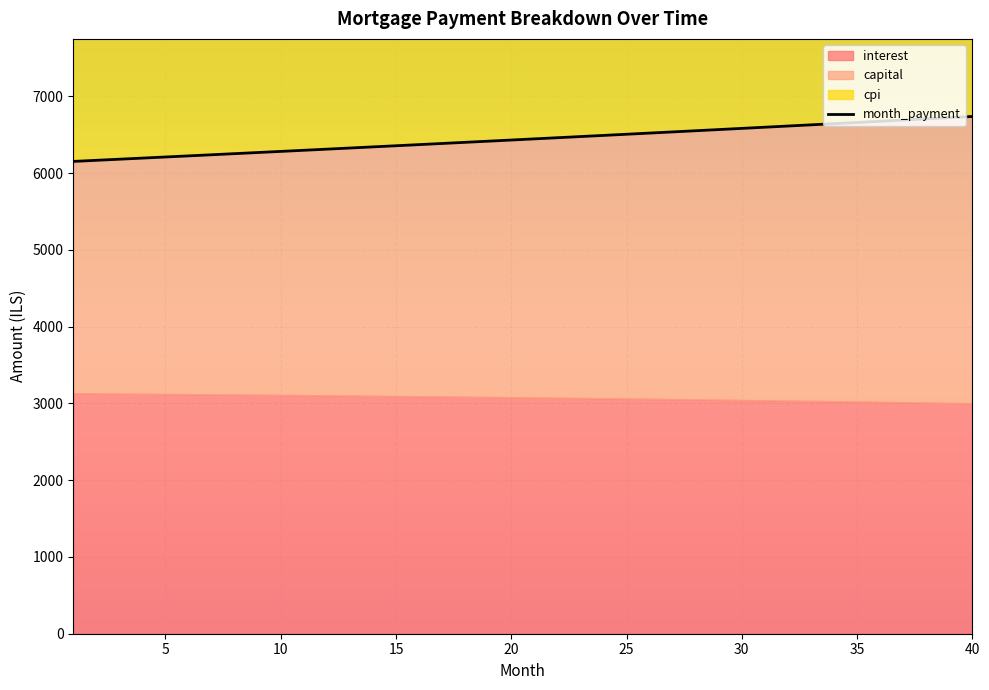

Where does the month_payment series first go above 6446?

21